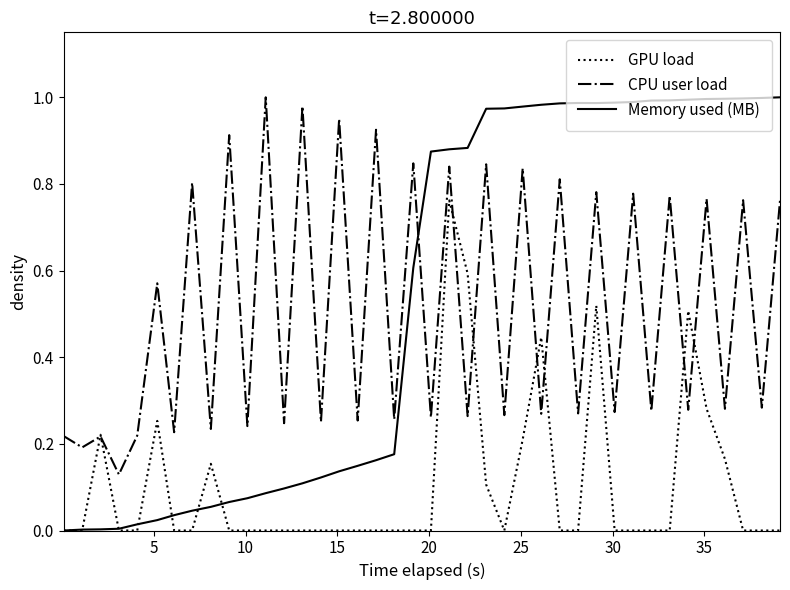

True or false: CPU user load and Memory used (MB) intersect in this chart.

True